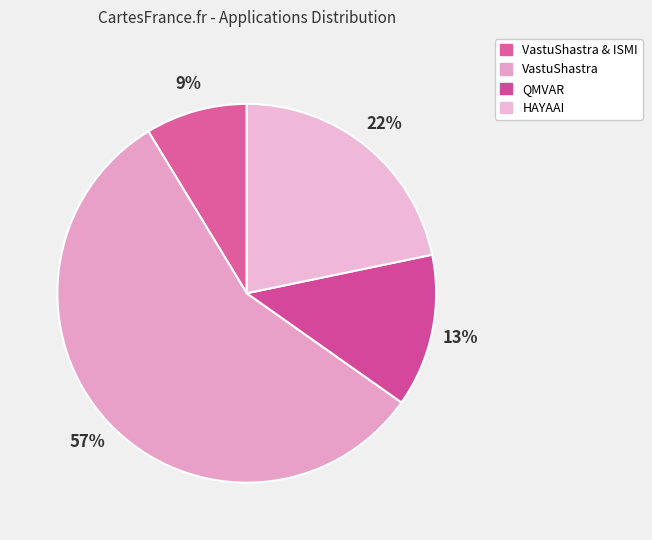

Does HAYAAI represent more than half of the total?

No